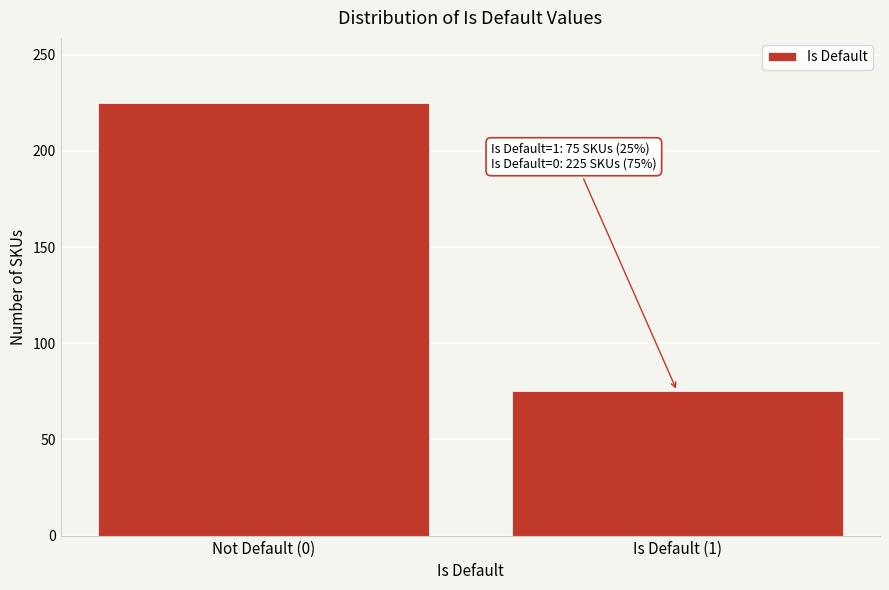

Reading left to right, extract all data points from this chart.

225	75